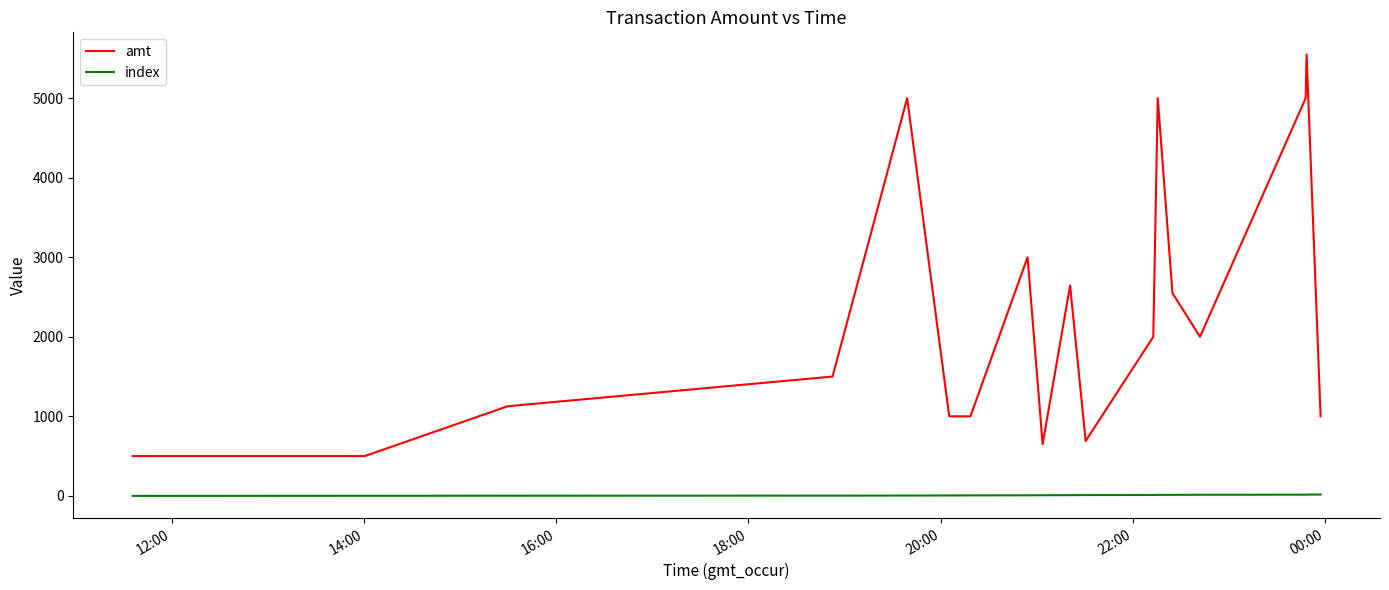

What is the maximum value shown in the chart?

5550